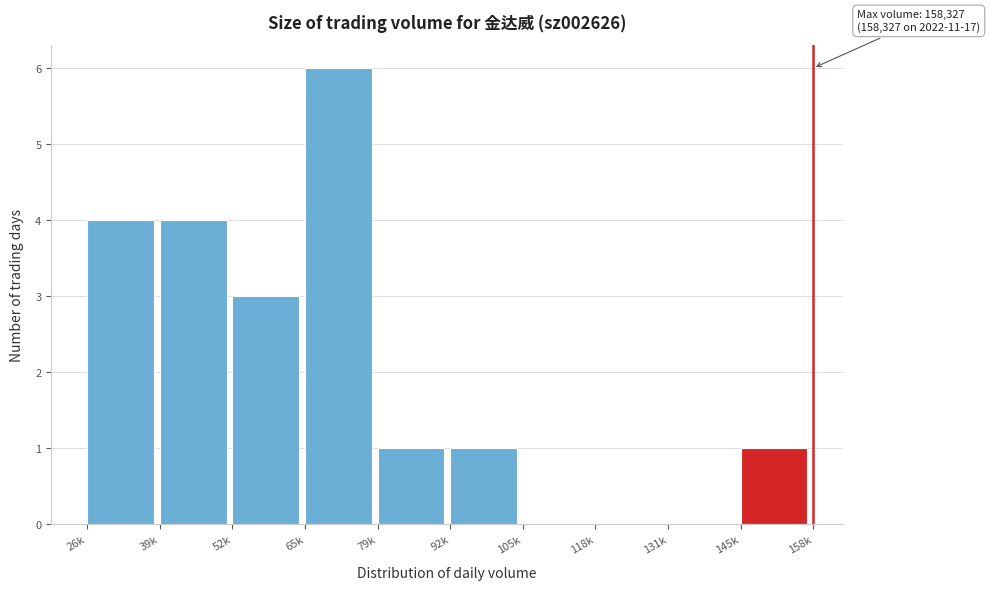

Reading left to right, what are all the values shown in this chart?

26k=4	39k=4	52k=3	65k=6	79k=1	92k=1	105k=0	118k=0	131k=0	145k=1